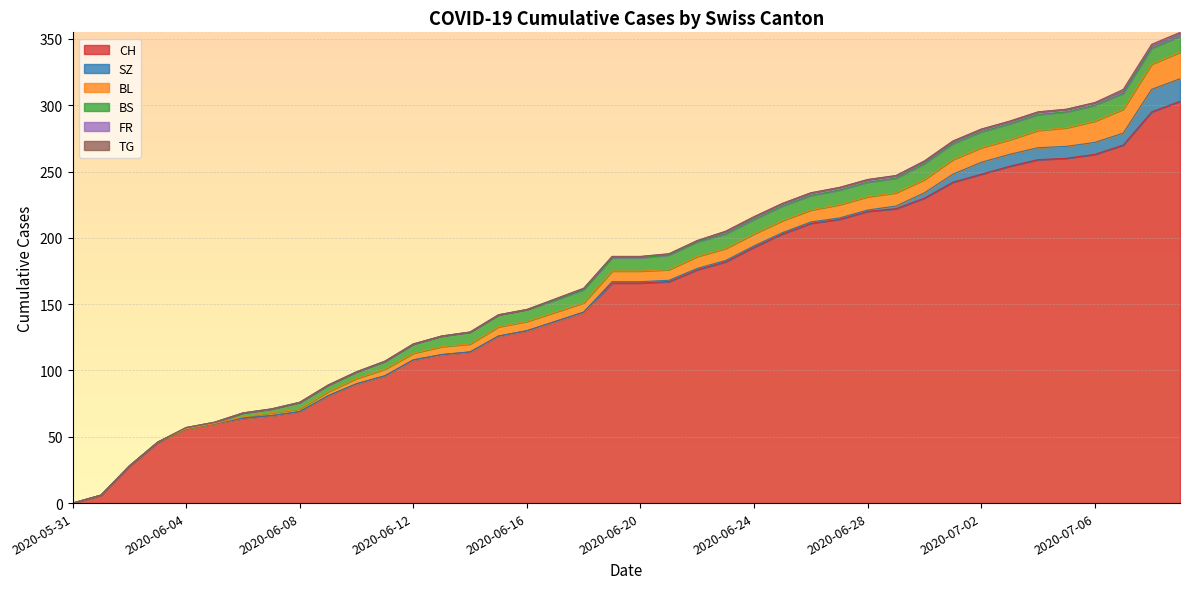

What is the maximum value shown in the chart?

303